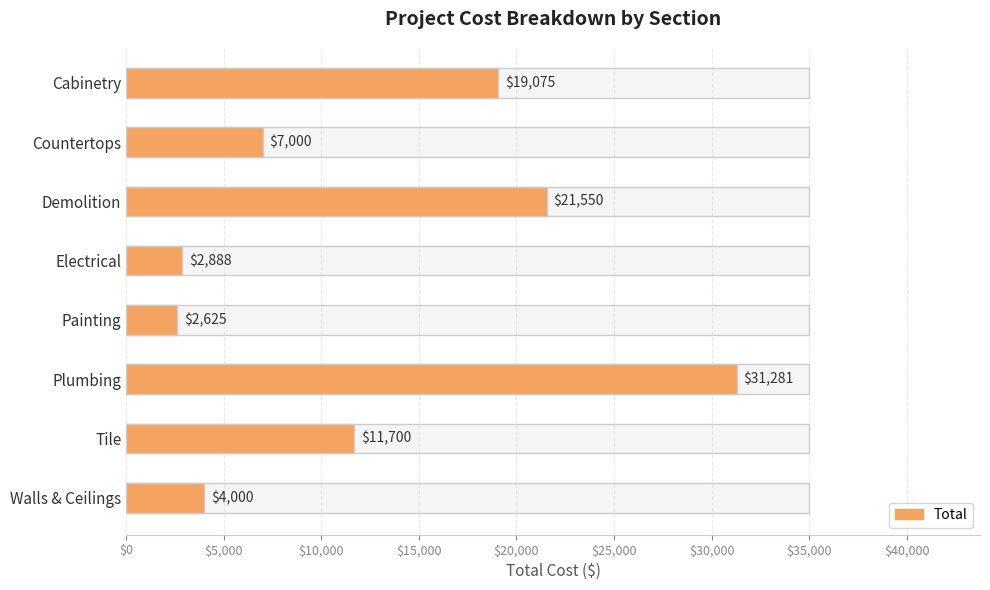

What is the difference between the maximum and second lowest values?

28393.8